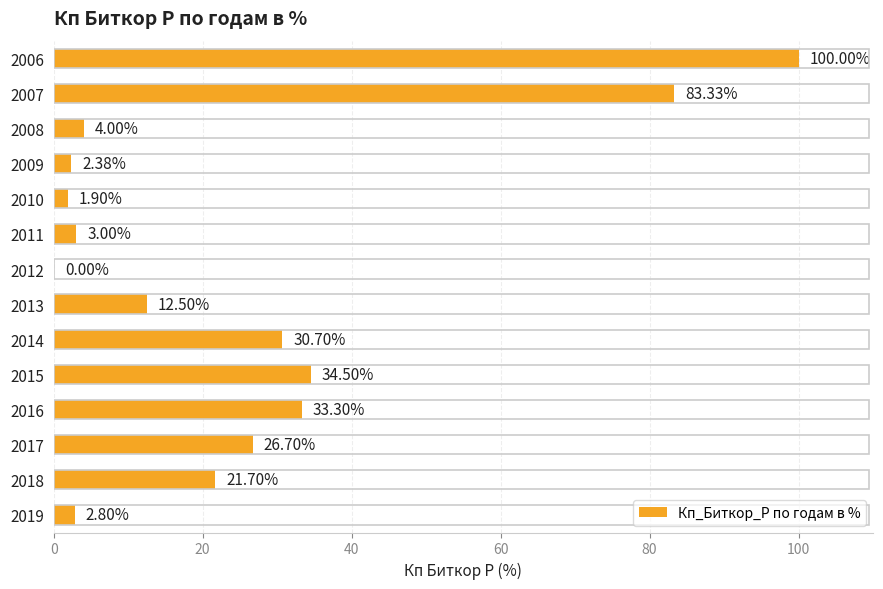

Which has a higher value, 2016 or 2008?

2016